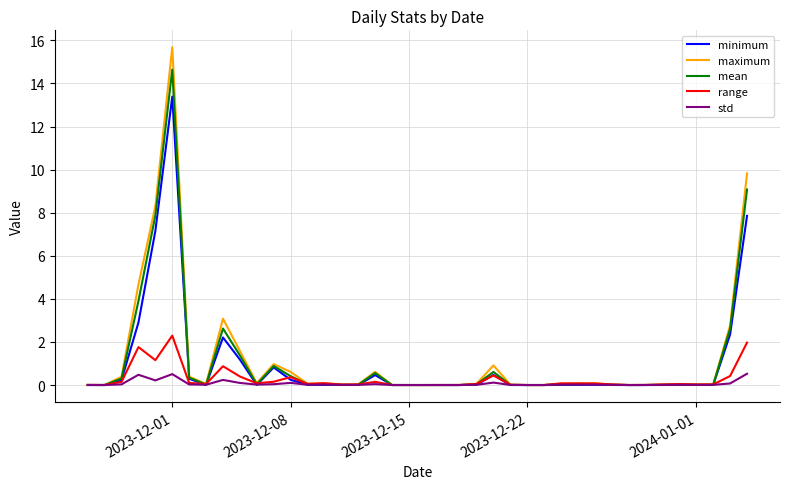

List the series in order of their peak value, highest first.

maximum, mean, minimum, range, std